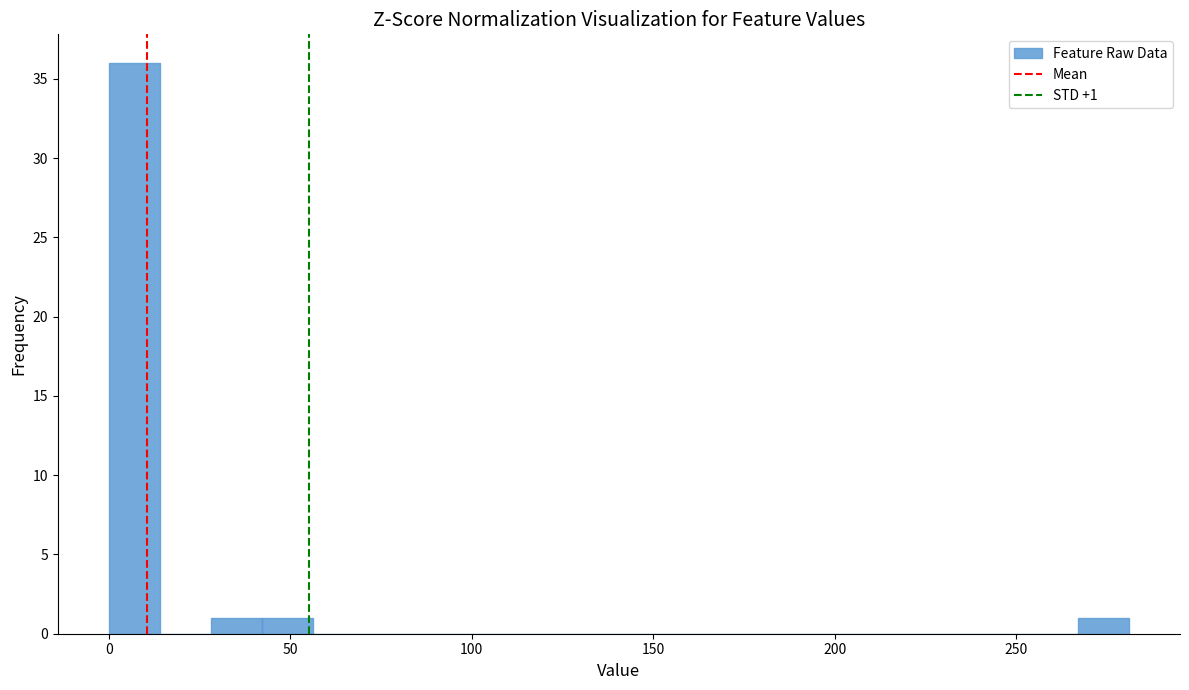

Around what value on the x-axis is the tallest bar? Give the approximate position of its centre, as read against the axis.

5